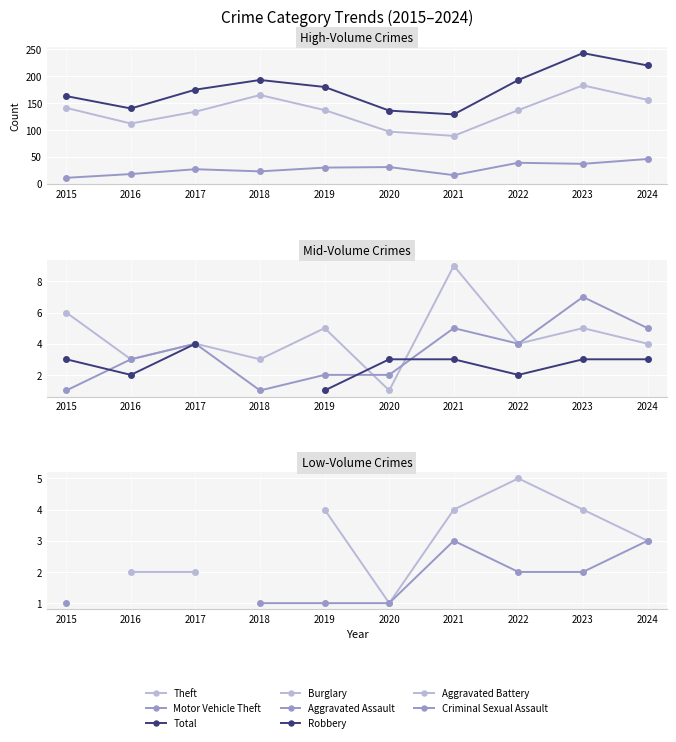

True or false: Theft and Total cross at least once.

False